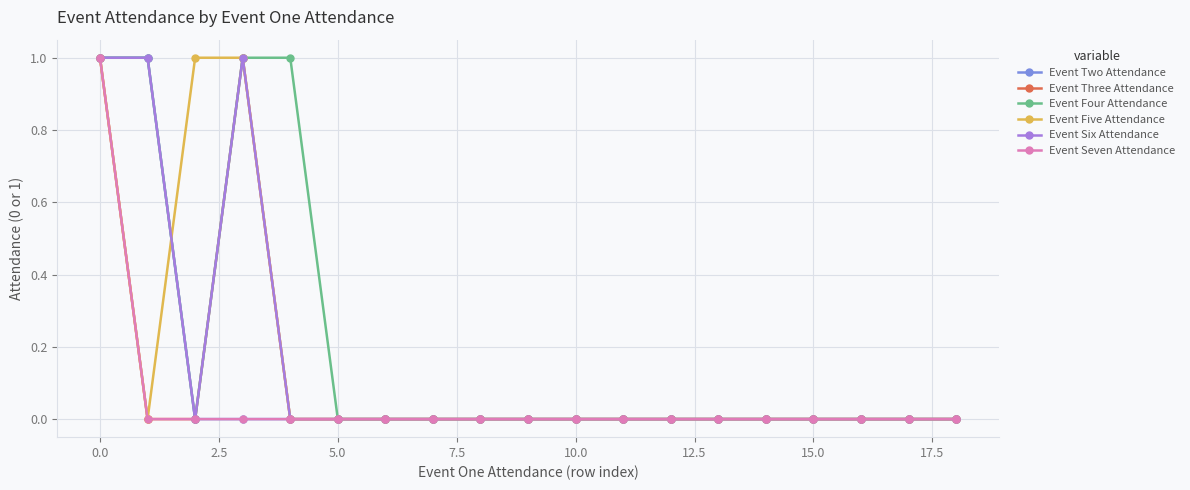

Which series has the largest total across all categories?

Event Four Attendance